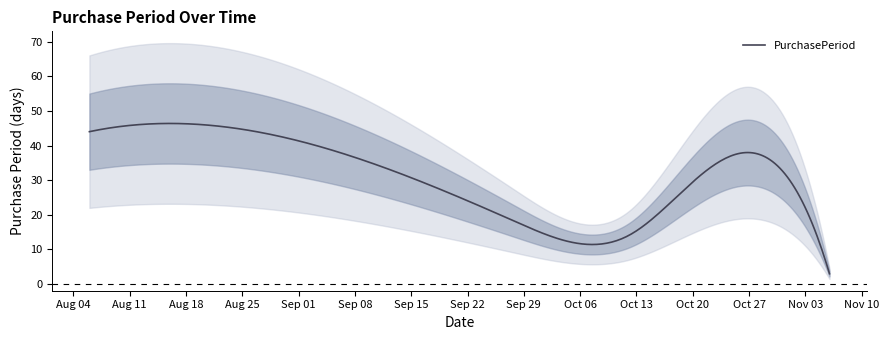

Read the value at 2015-08-06, to the nearest 10.

40